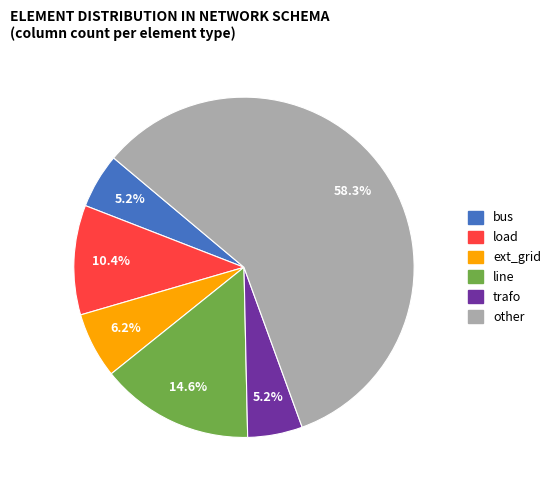

To the nearest percent, what percentage of the pie is other?

58%